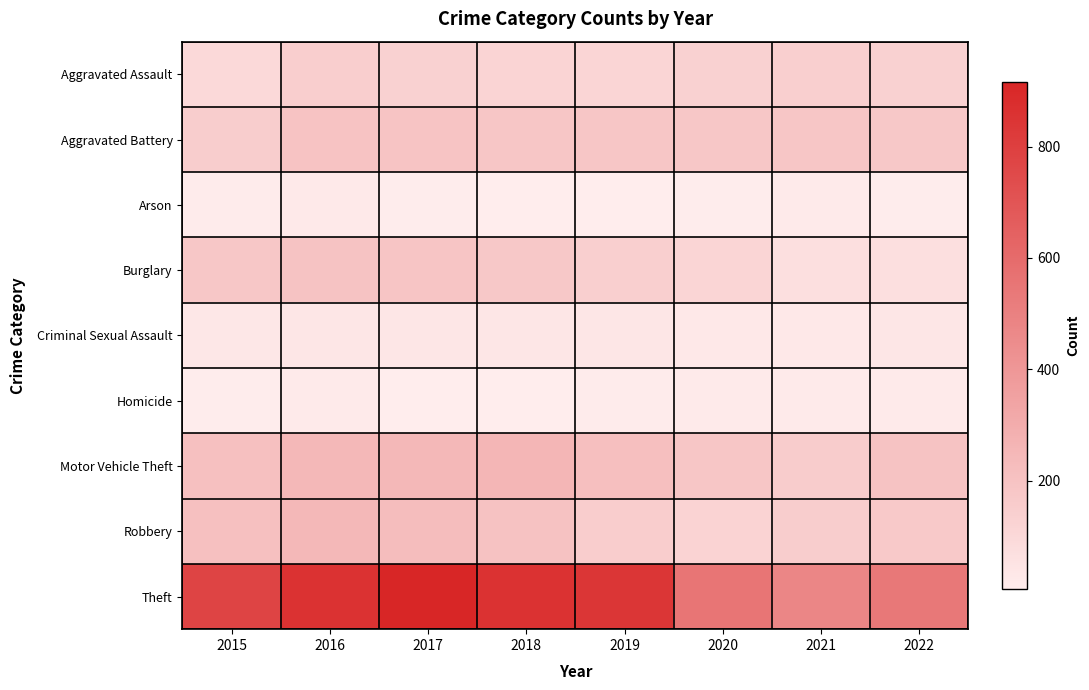

At which category does the chart reach its peak across all series?

2017